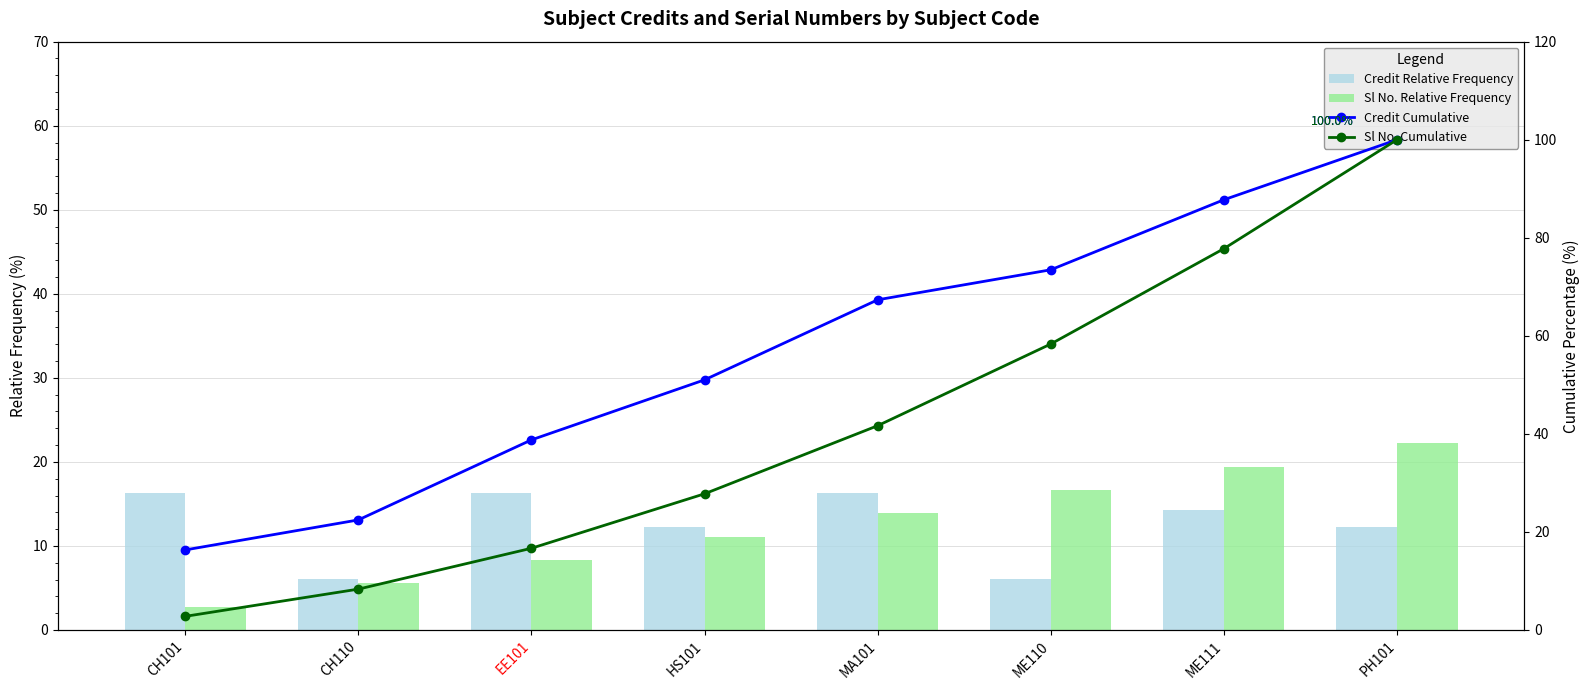

What is the difference between the Credit Relative Frequency values at EE101 and ME110?

10.2